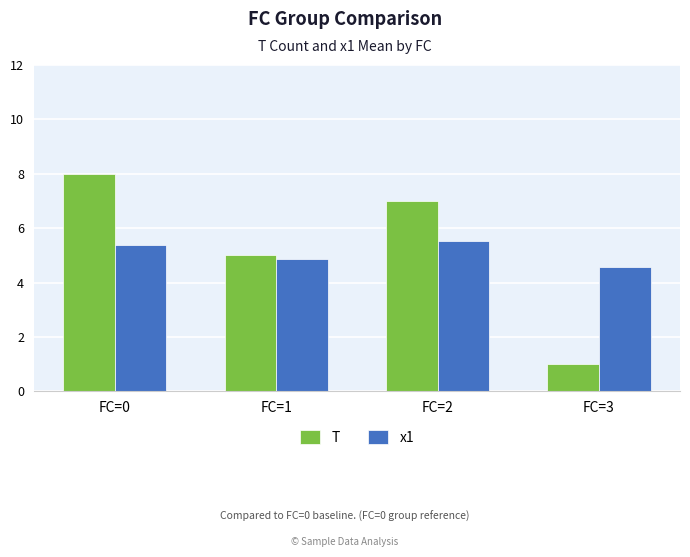

Reading left to right, transcribe all the data shown in this chart.

T: 8.0	5.0	7.0	1.0
x1: 5.4	4.9	5.5	4.6